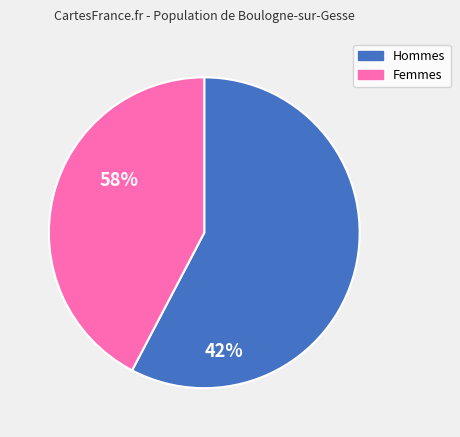

Which has a higher value, Femmes or Hommes?

Hommes